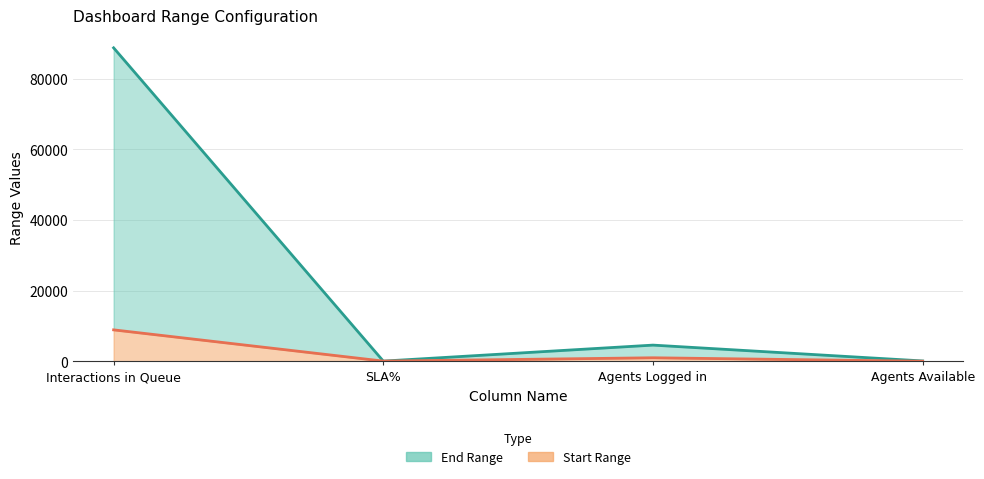

True or false: Start Range (line) and End Range (line) intersect in this chart.

False